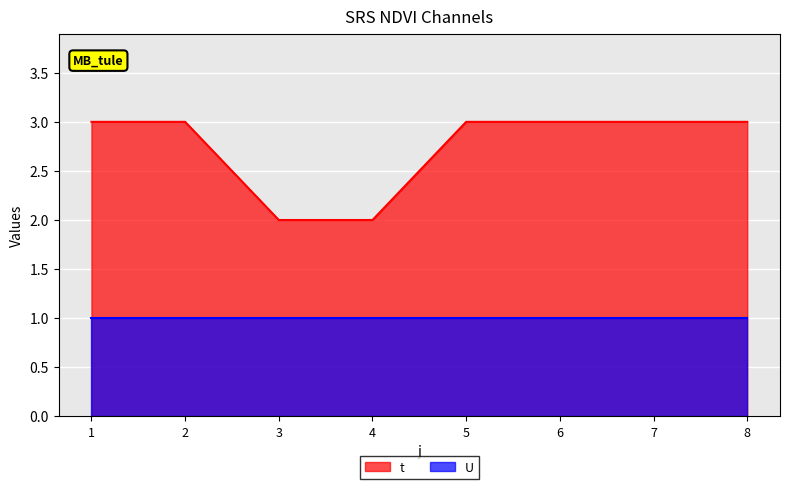

What is the minimum value shown in the chart?

1